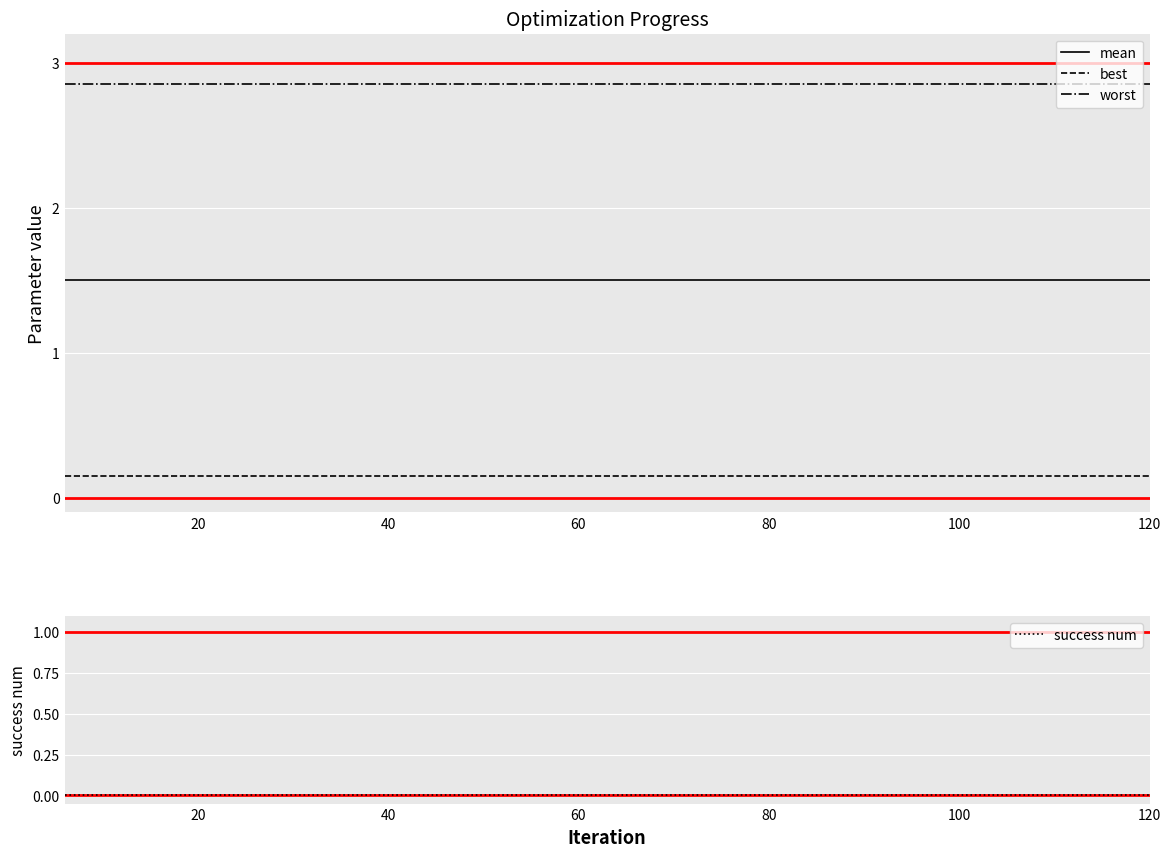

What is the maximum value for mean?

1.5